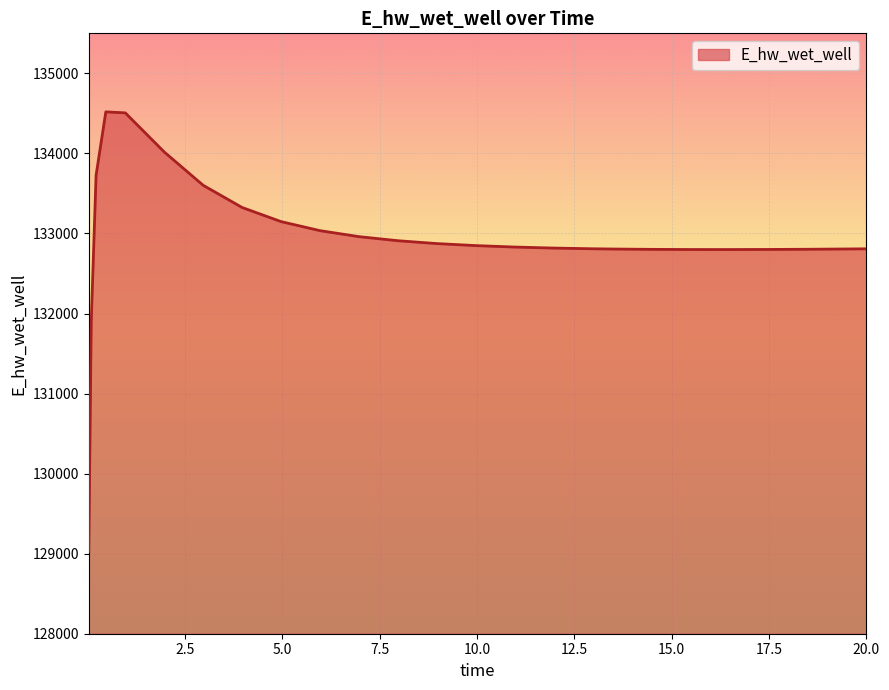

What is the difference between the maximum and minimum values?

5489.2